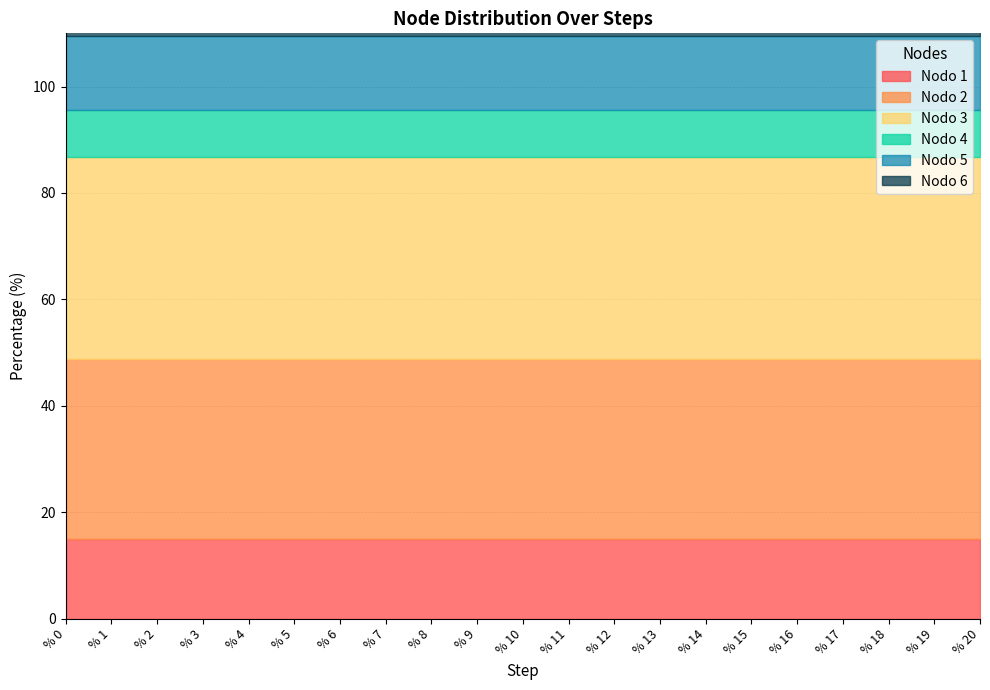

Does the chart display data point markers on the line(s)?

No